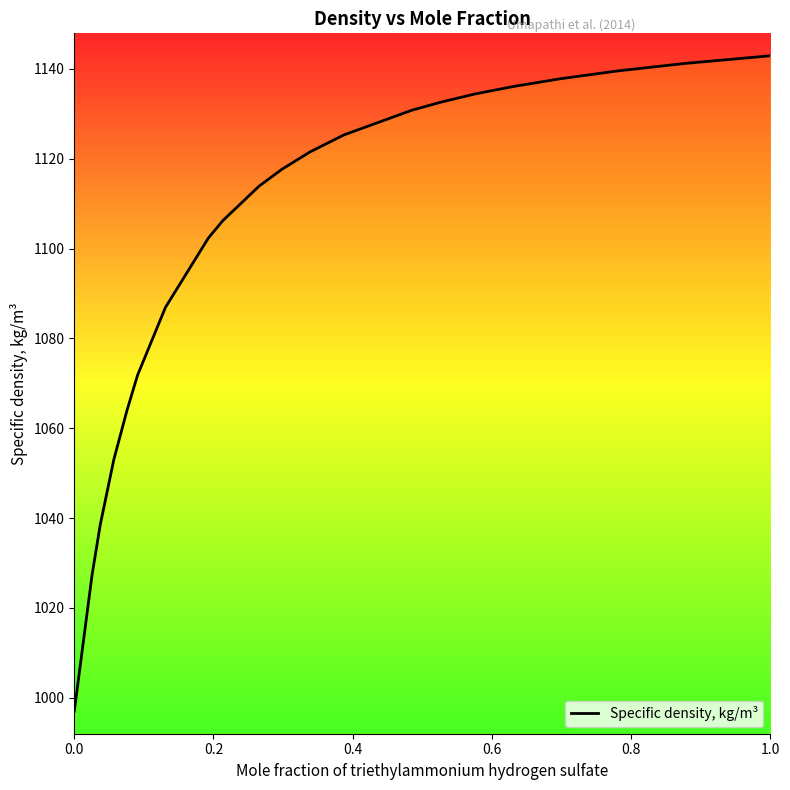

What is the smallest value displayed?

997.0